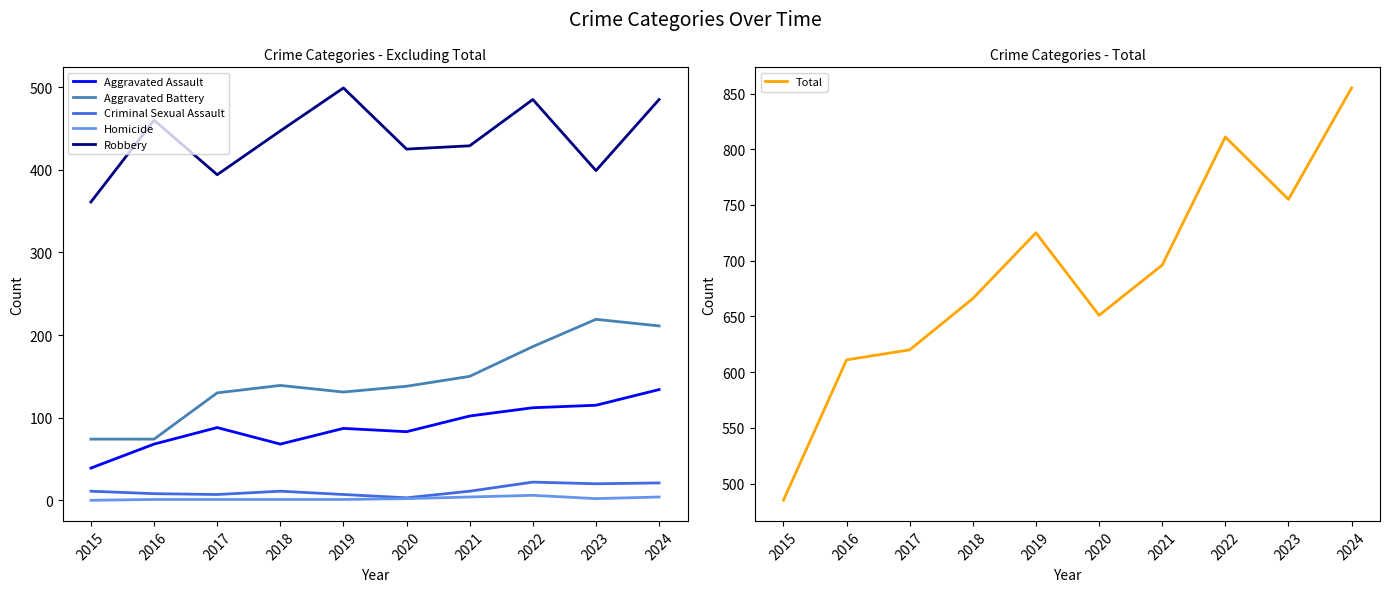

Which series has the widest spread of values?

Total